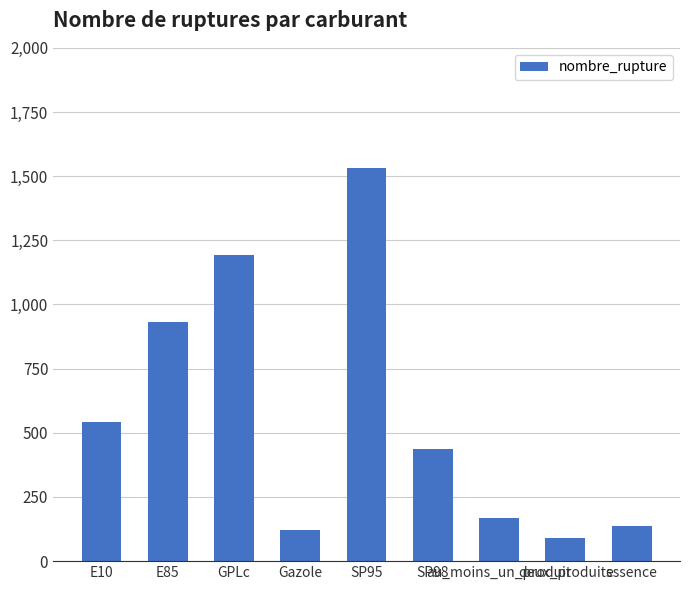

What is the value of the 4th bar from the left?

122